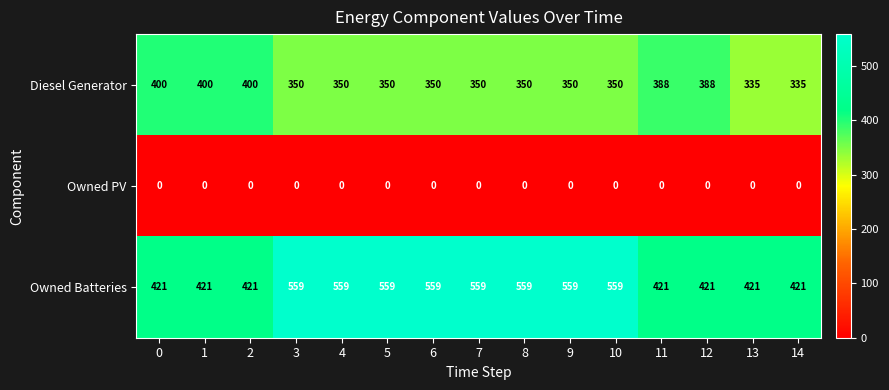

What is the spread (max minus min) of values at 13?

421